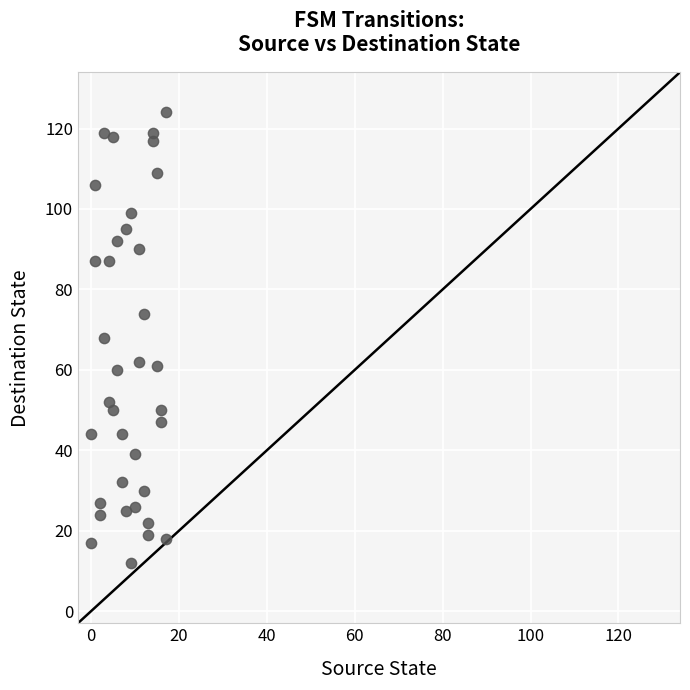

What is the range of Y values (max minus min)?

112